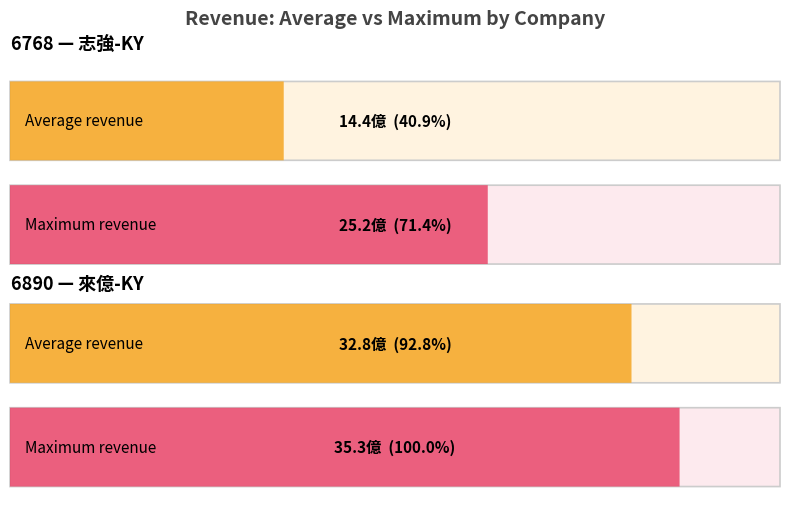

What is the highest value of the 來億-KY series?

3534655000